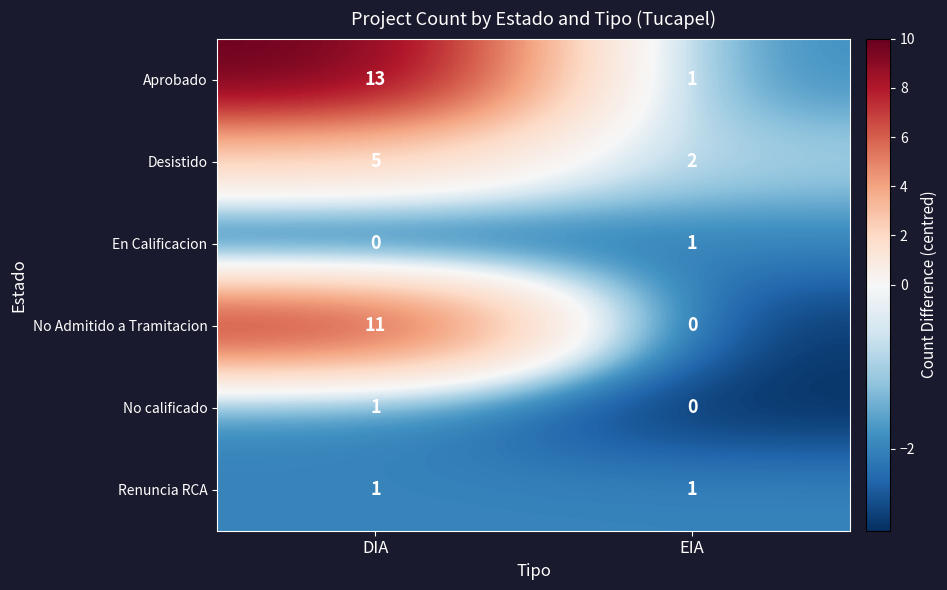

What is the difference between the No Admitido a Tramitacion values at DIA and EIA?

11